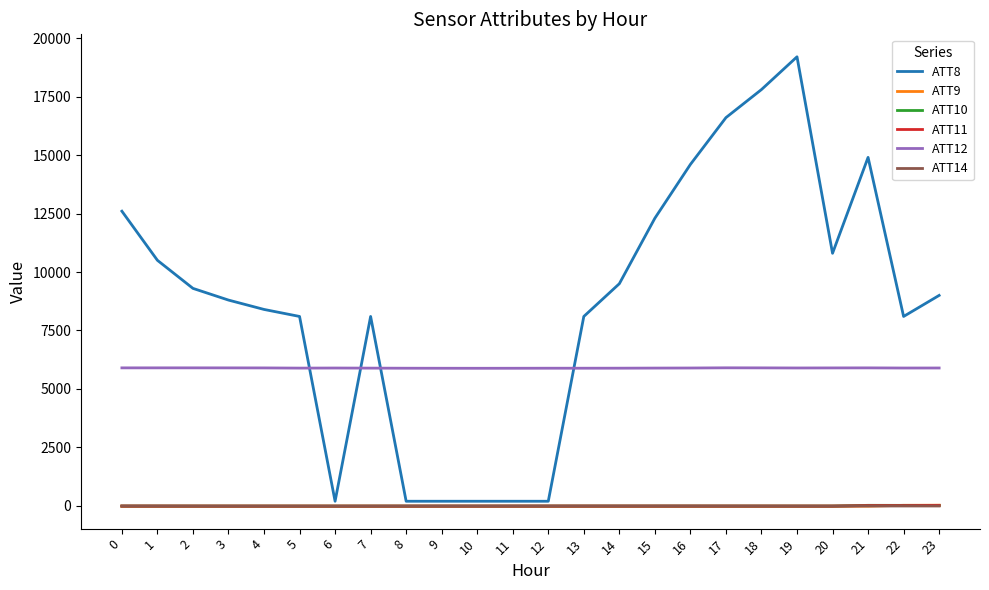

Is the value of ATT8 at 20 greater than the value of ATT14 at 2?

Yes